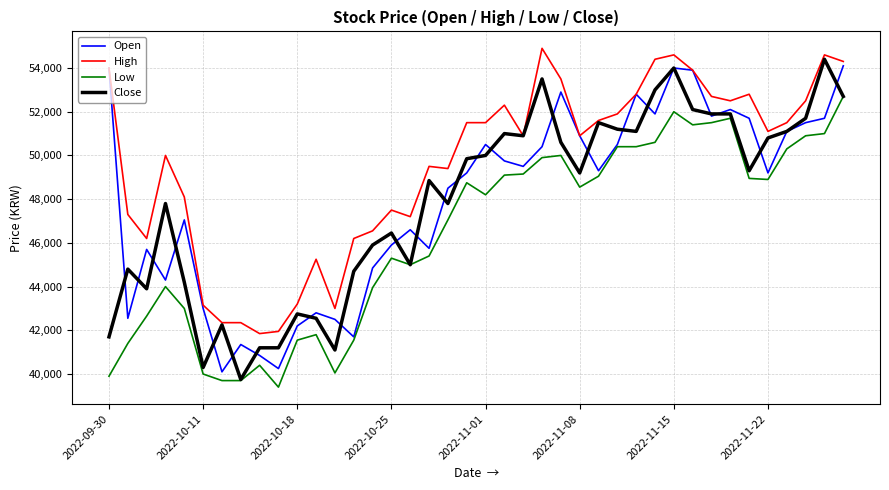

Which series has the largest total across all categories?

High